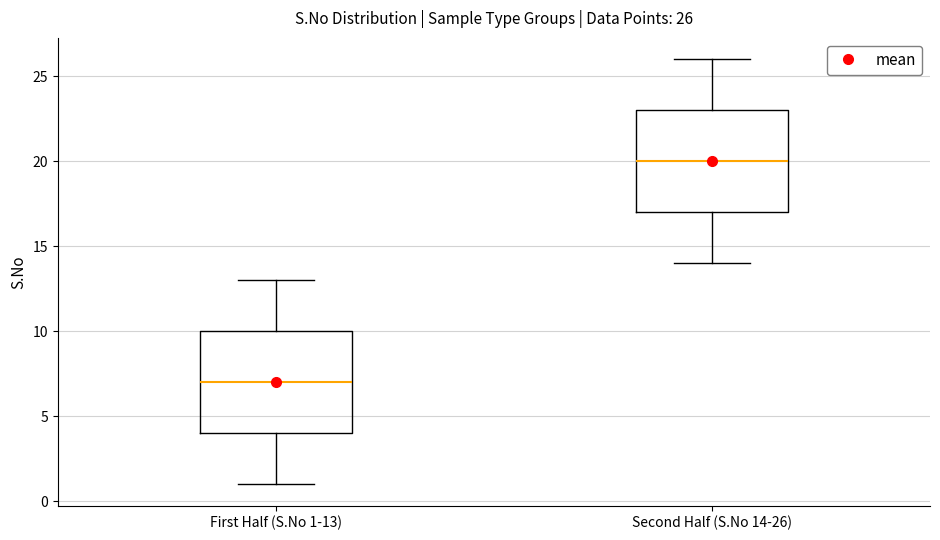

Which box's median line is the lowest?

First Half (S.No 1-13)